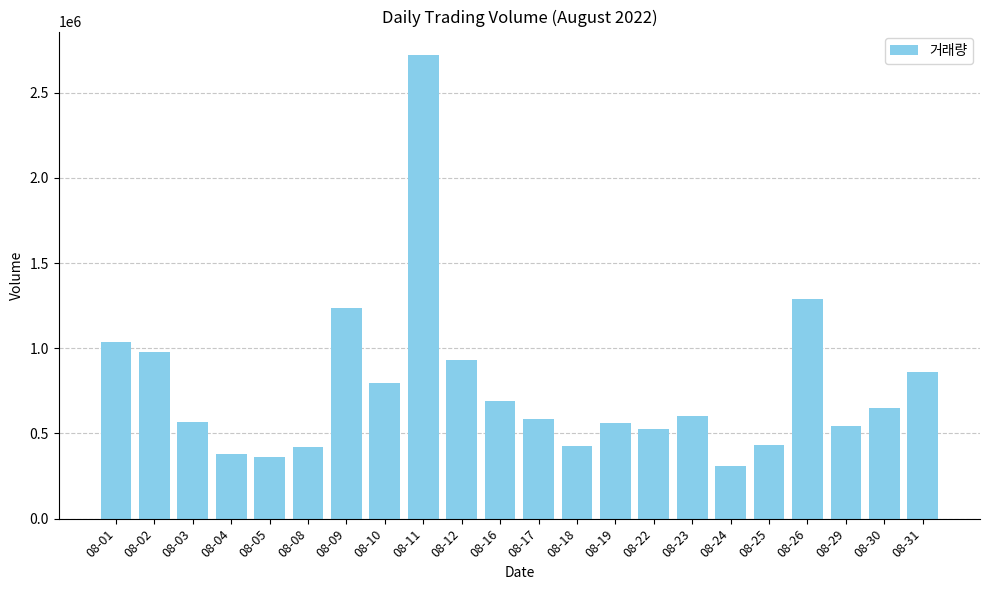

Is it true that the value at 08-08 is 139420?

False